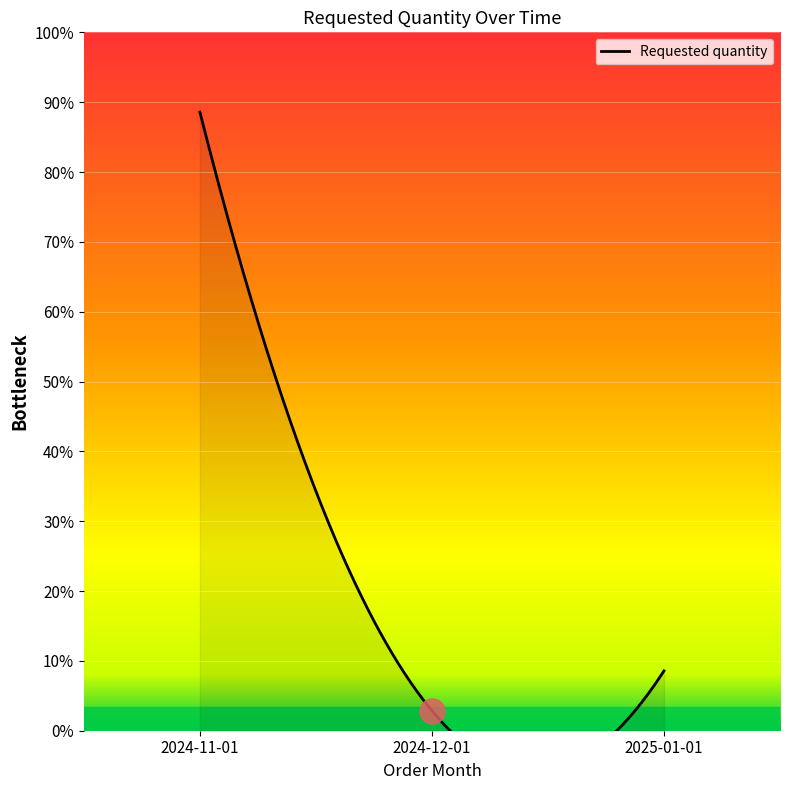

What is the maximum value shown in the chart?

310